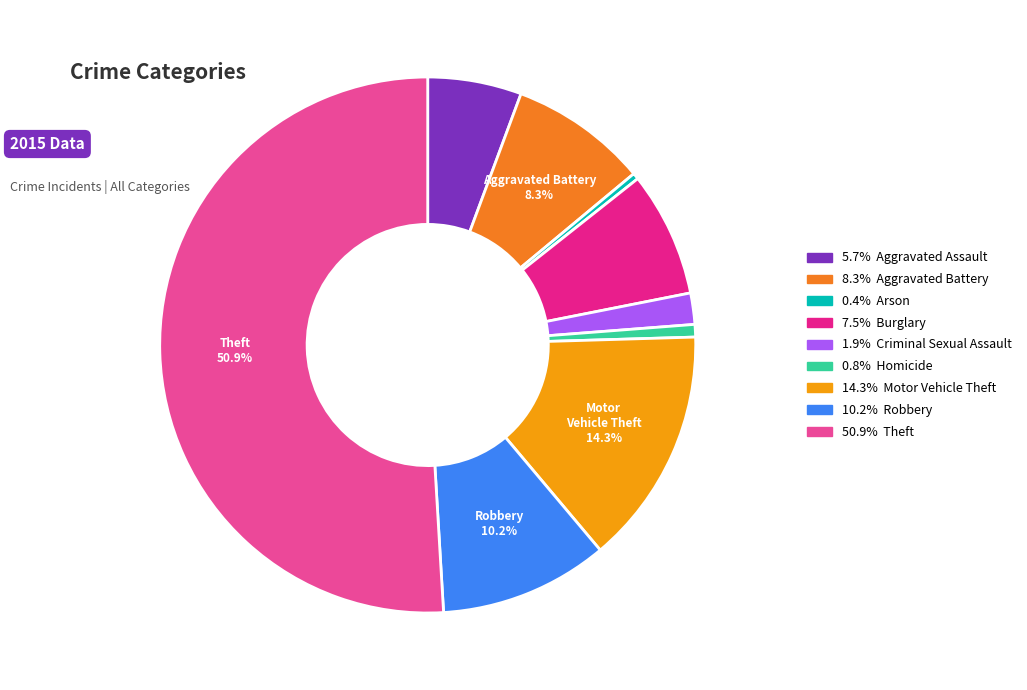

Count the number of slices in the pie.

9